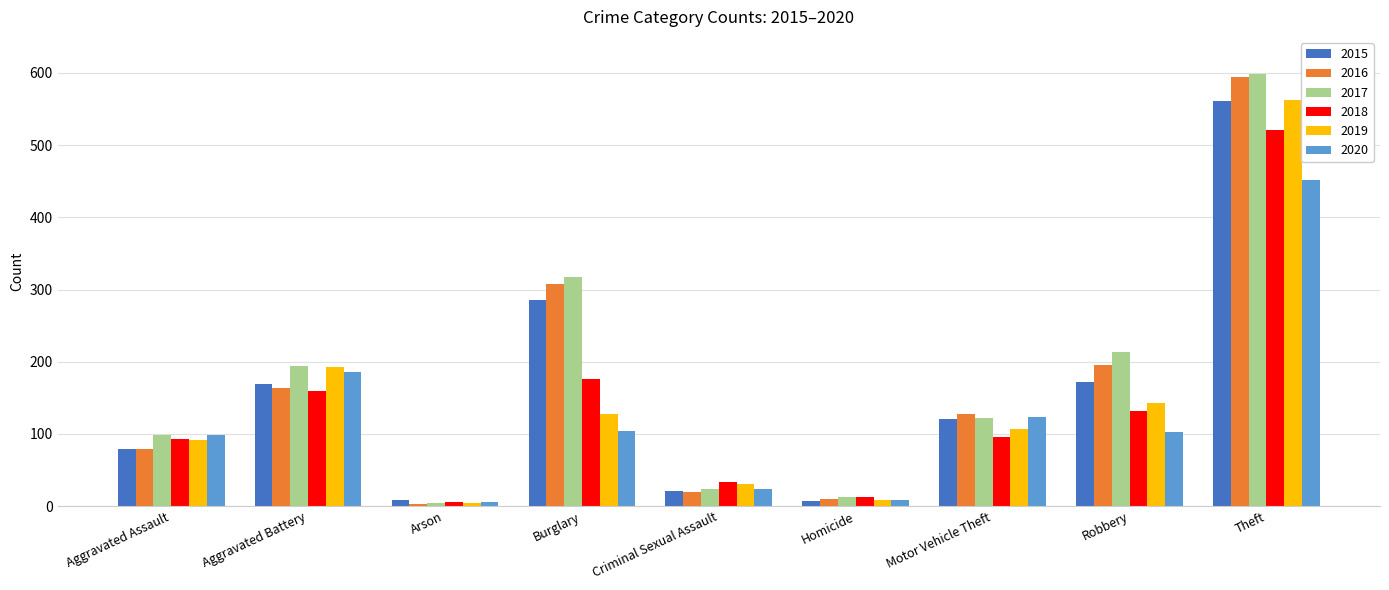

What is the total value across all series at Motor Vehicle Theft?

697